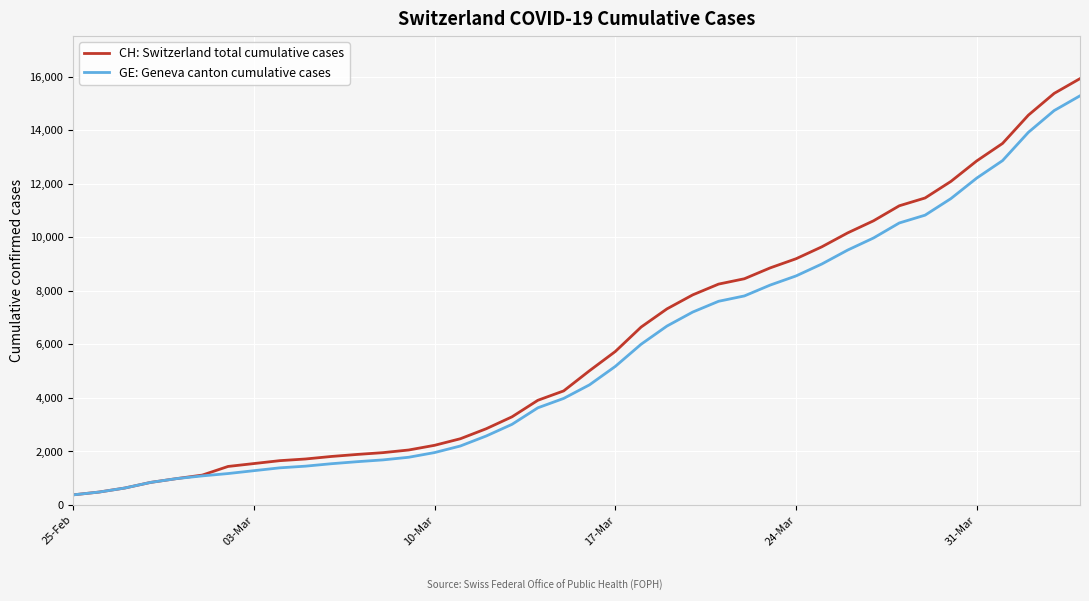

Count the number of data series in this chart.

2